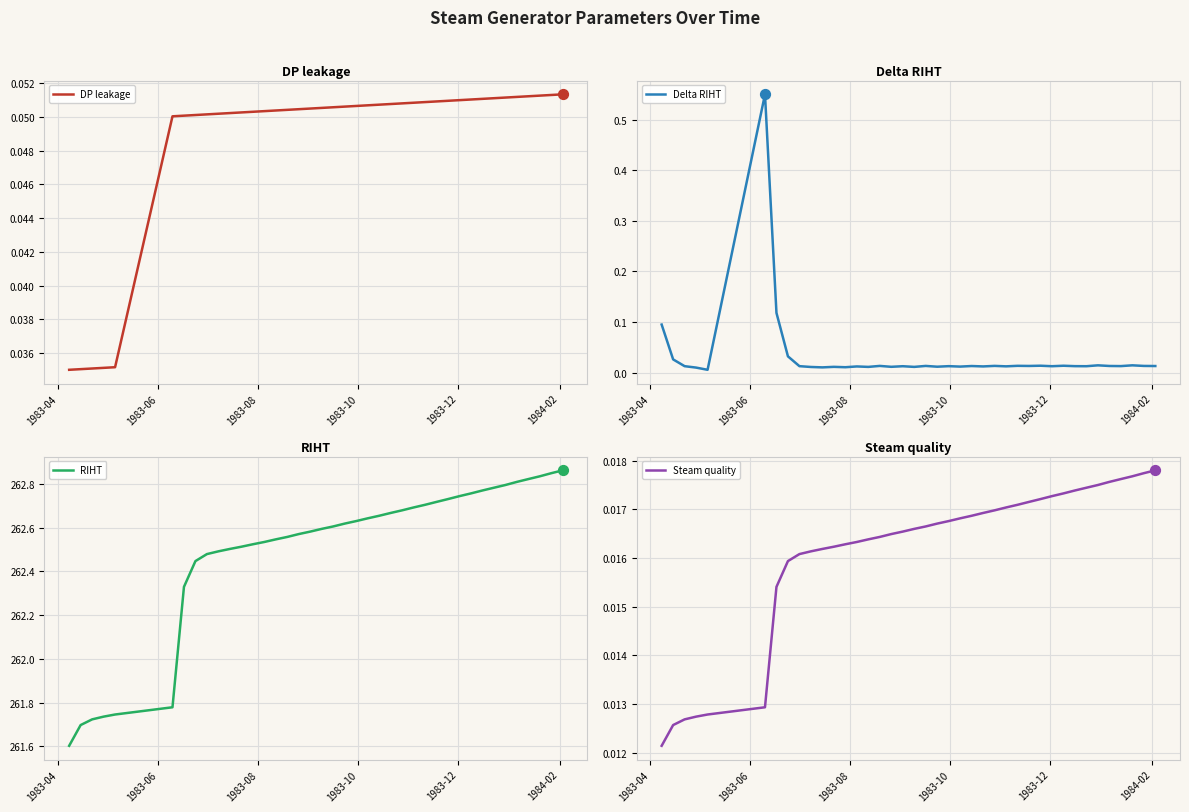

Which series has the widest spread of Y values?

RIHT